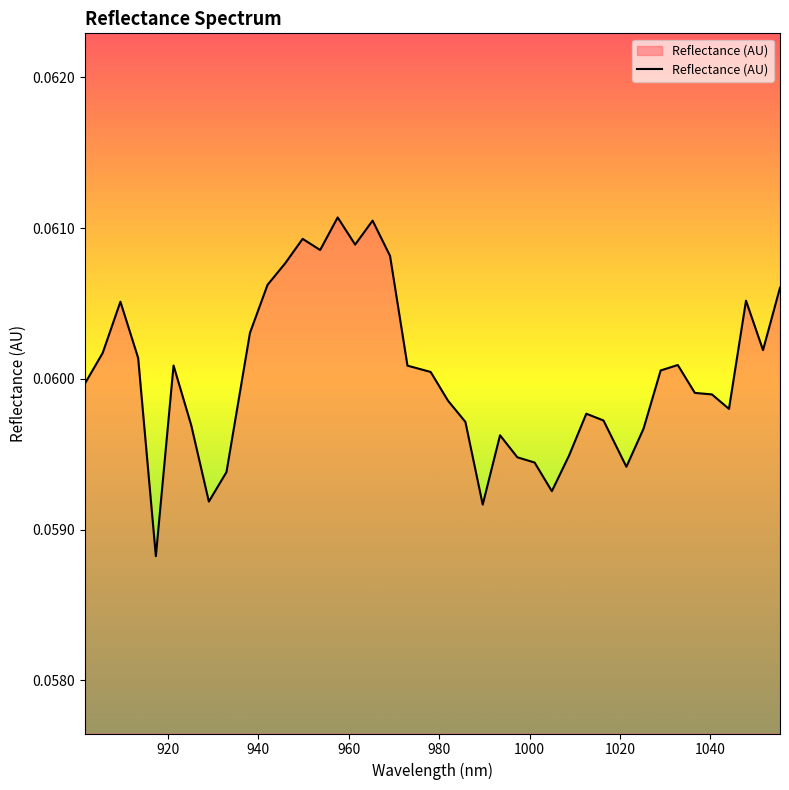

How many lines are shown in the chart?

1